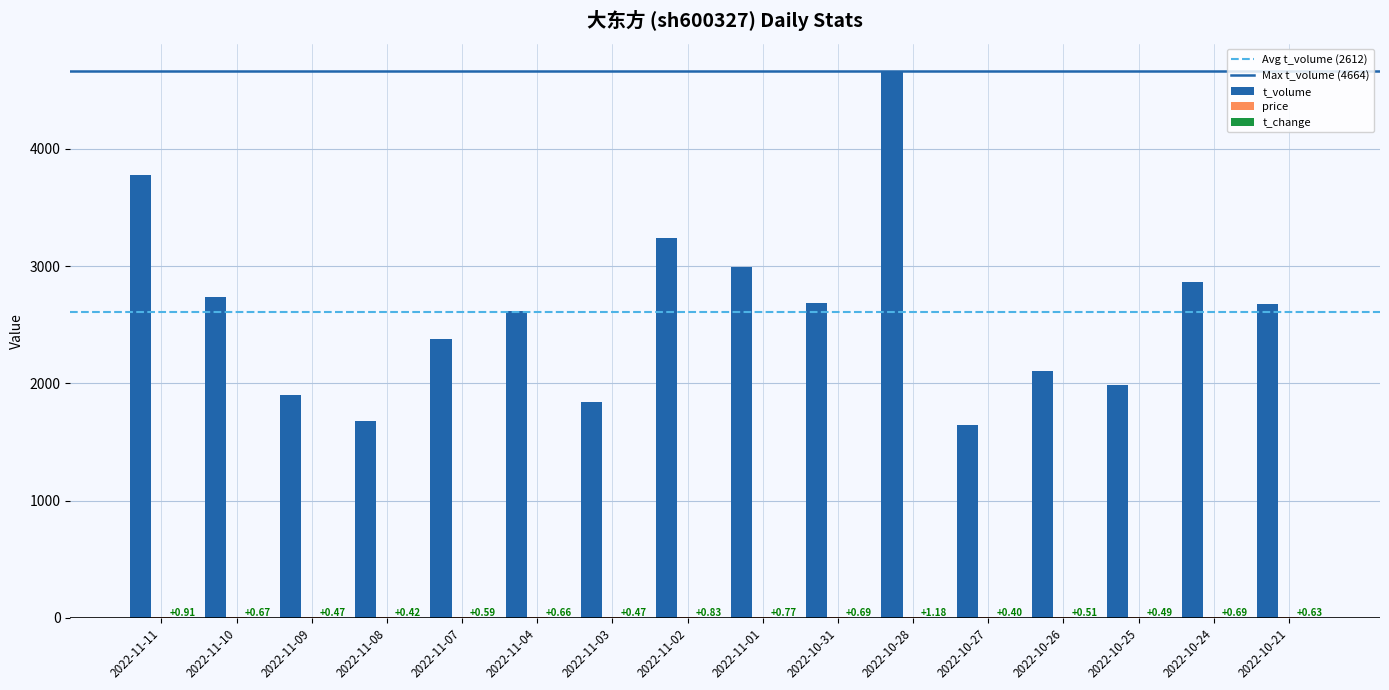

At which category is the sum across all series the highest?

2022-10-28